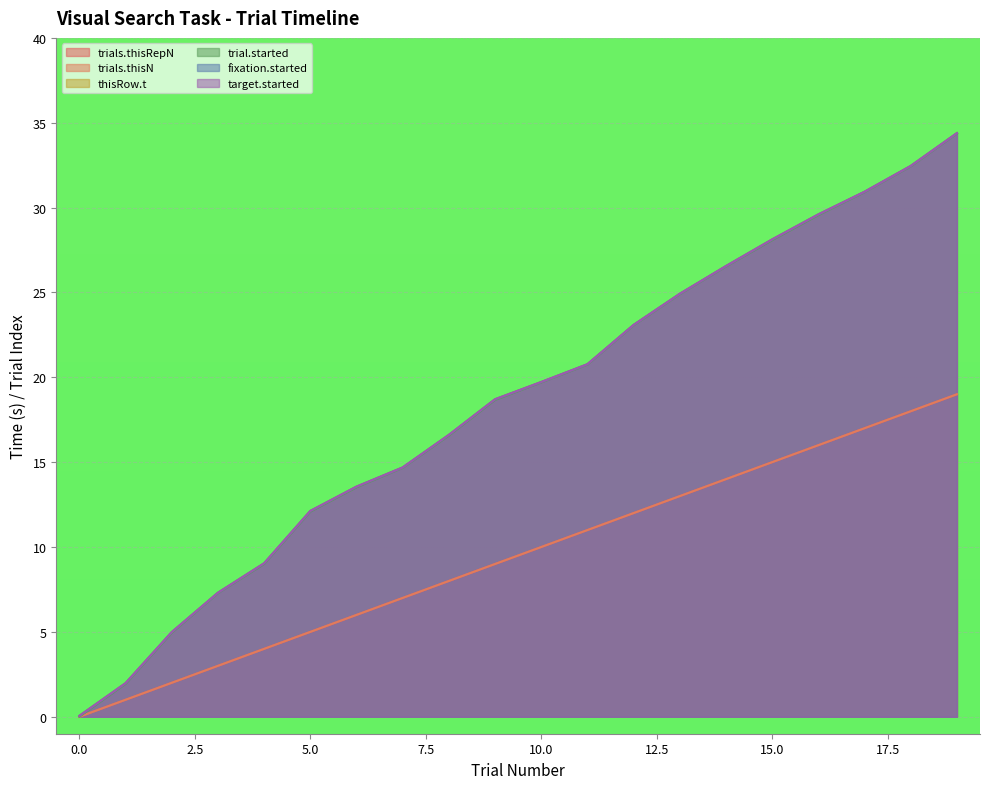

The thisRow.t series shows 8.4 at 2. True or false?

False